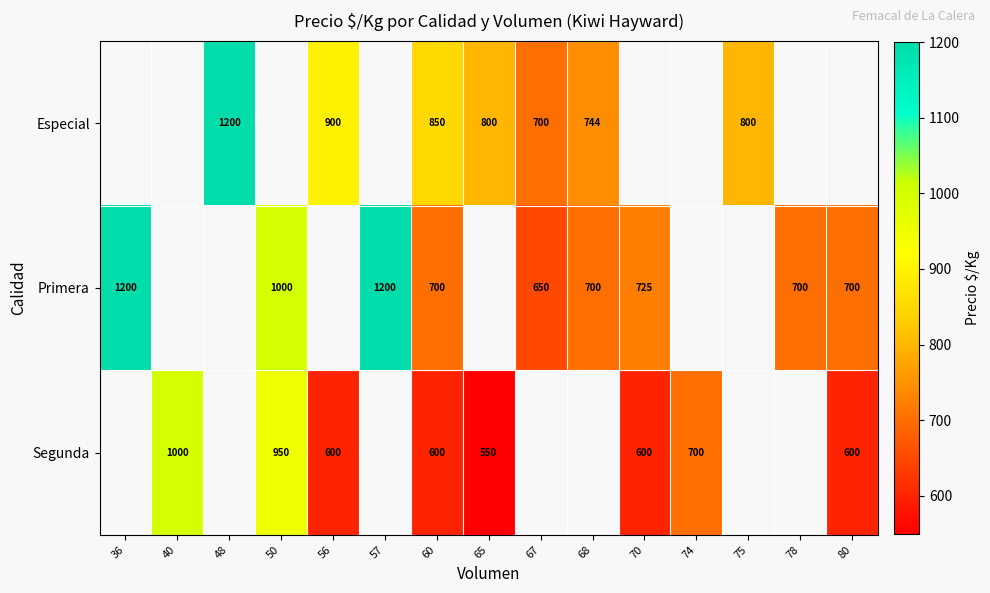

True or false: Segunda has a value of 600 at 60.

True